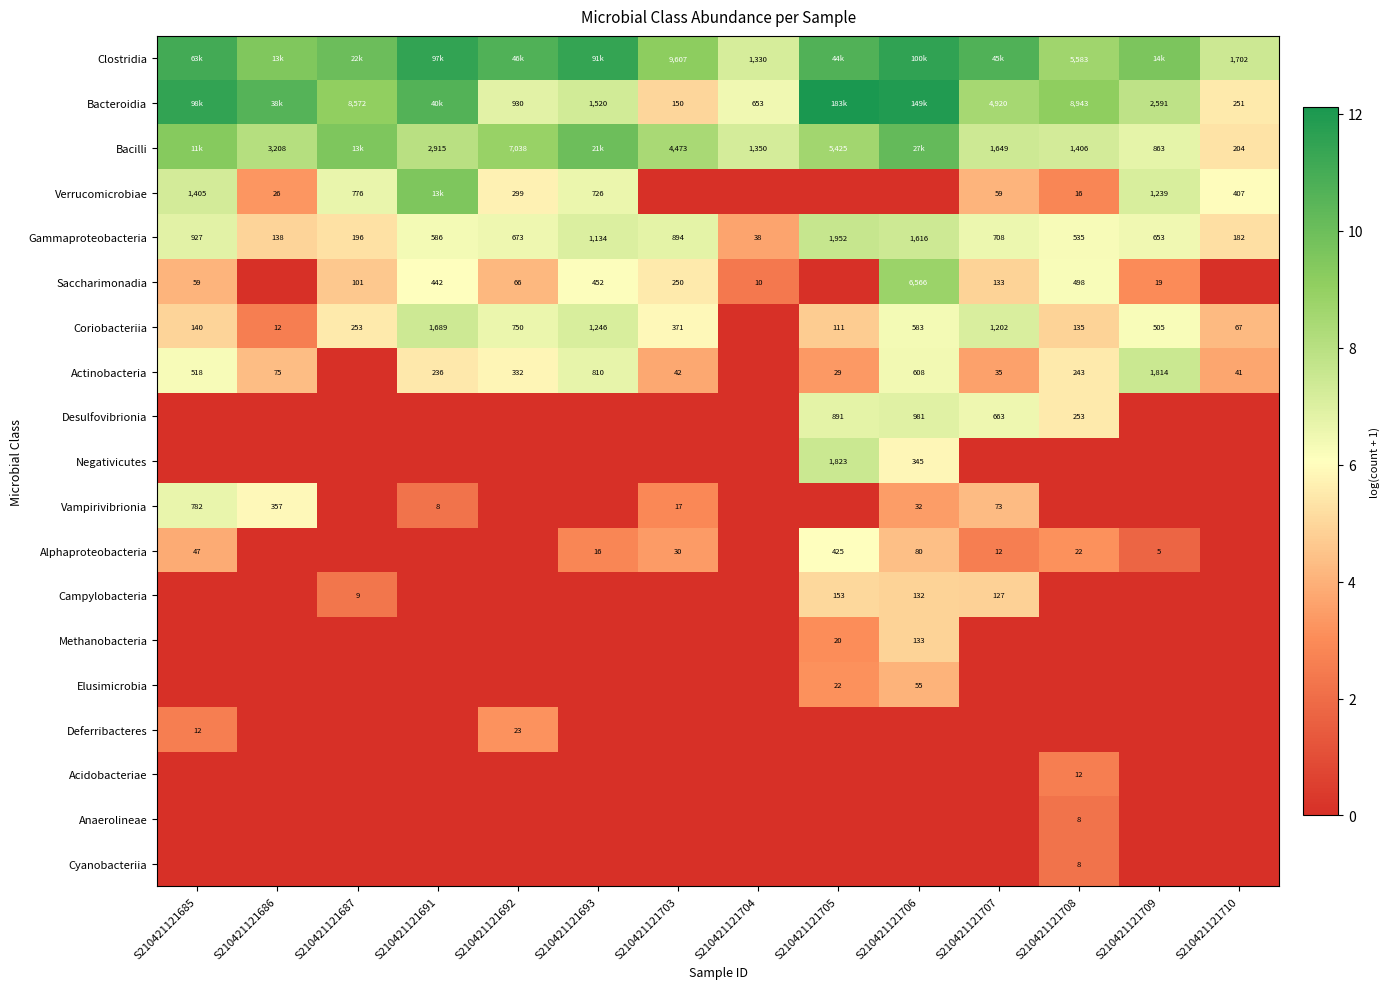

What is the total value across all series at S210421121710?

37.5